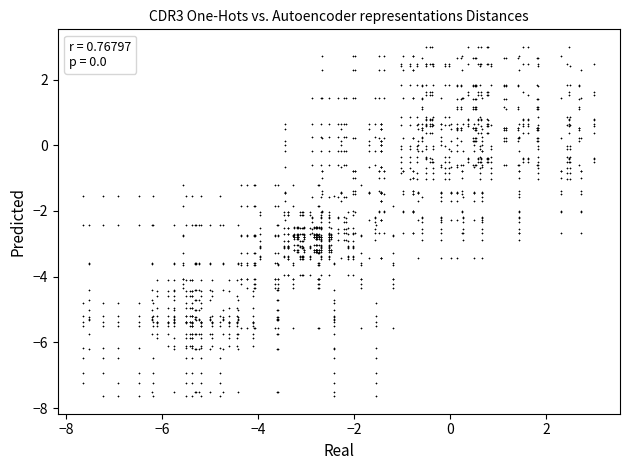

What is the range of Y values (max minus min)?

10.6